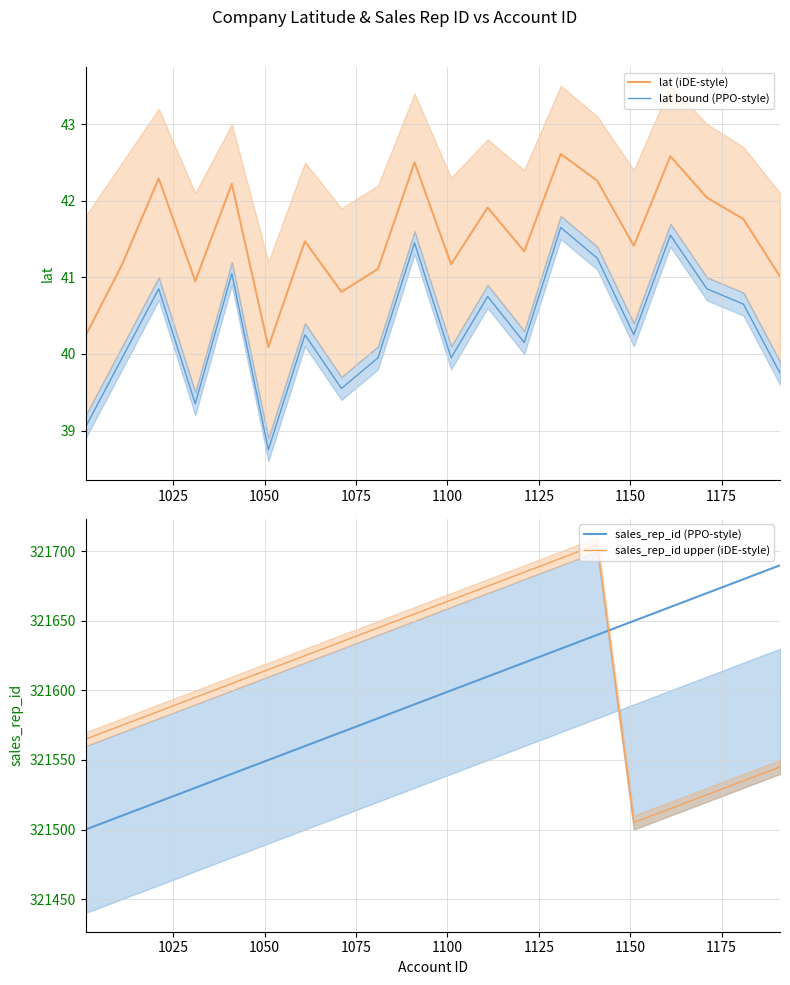

What is the average value of the lat bound (PPO-style) series?

40.4